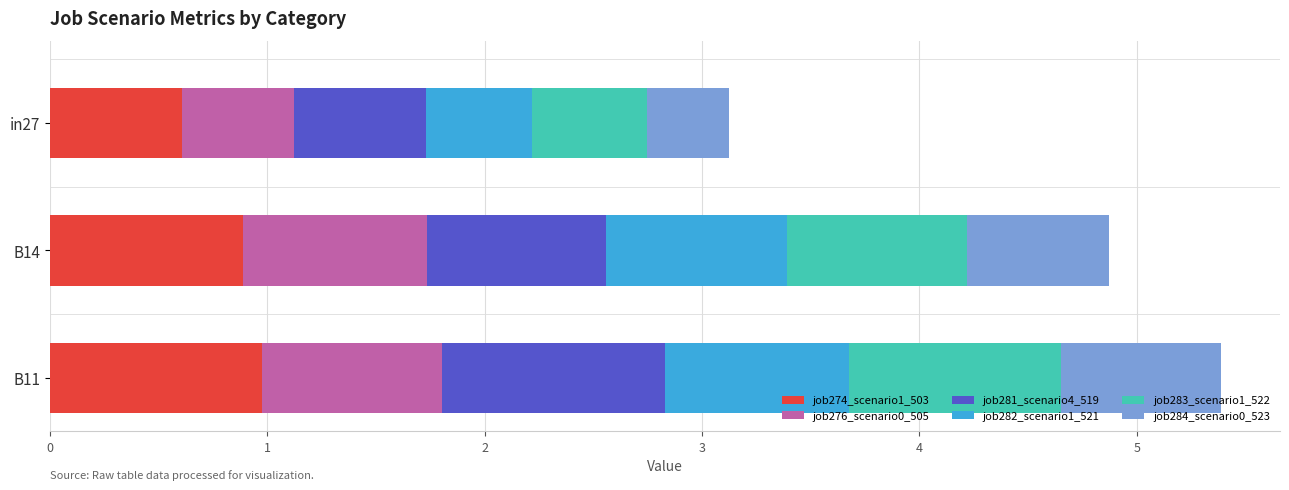

What is the difference between the job274_scenario1_503 values at B11 and in27?

0.4